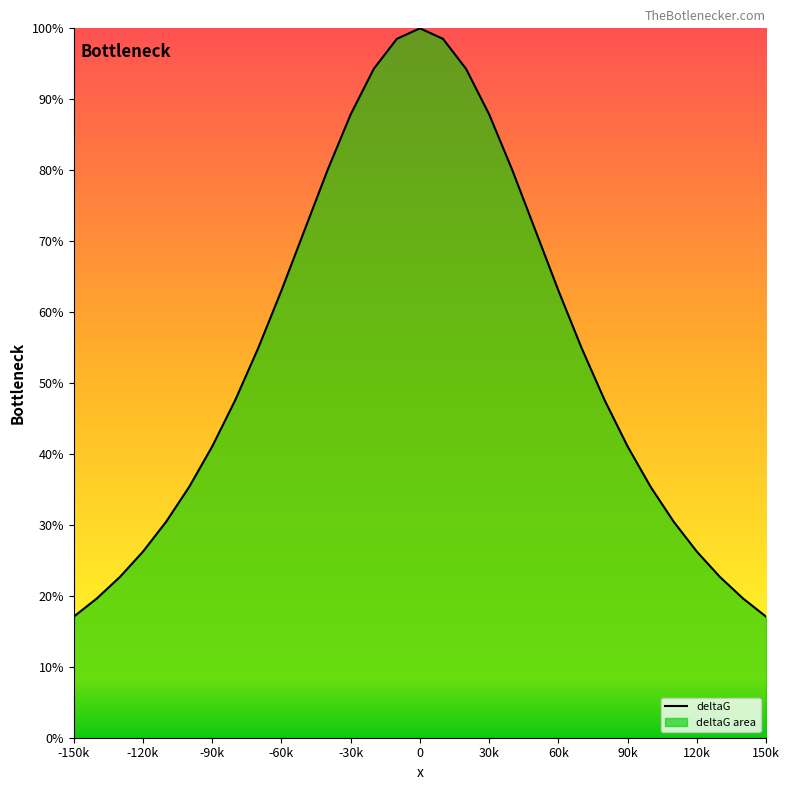

Reading right to left, transcribe all the data shown in this chart.

150000=17.1	140000=19.6	130000=22.7	120000=26.2	110000=30.4	100000=35.4	90000=41.1	80000=47.6	70000=55.0	60000=63.1	50000=71.6	40000=80.0	30000=87.9	20000=94.3	10000=98.5	0=100.0	-10000=98.5	-20000=94.3	-30000=87.9	-40000=80.0	-50000=71.6	-60000=63.1	-70000=55.0	-80000=47.6	-90000=41.1	-100000=35.4	-110000=30.4	-120000=26.2	-130000=22.7	-140000=19.6	-150000=17.1